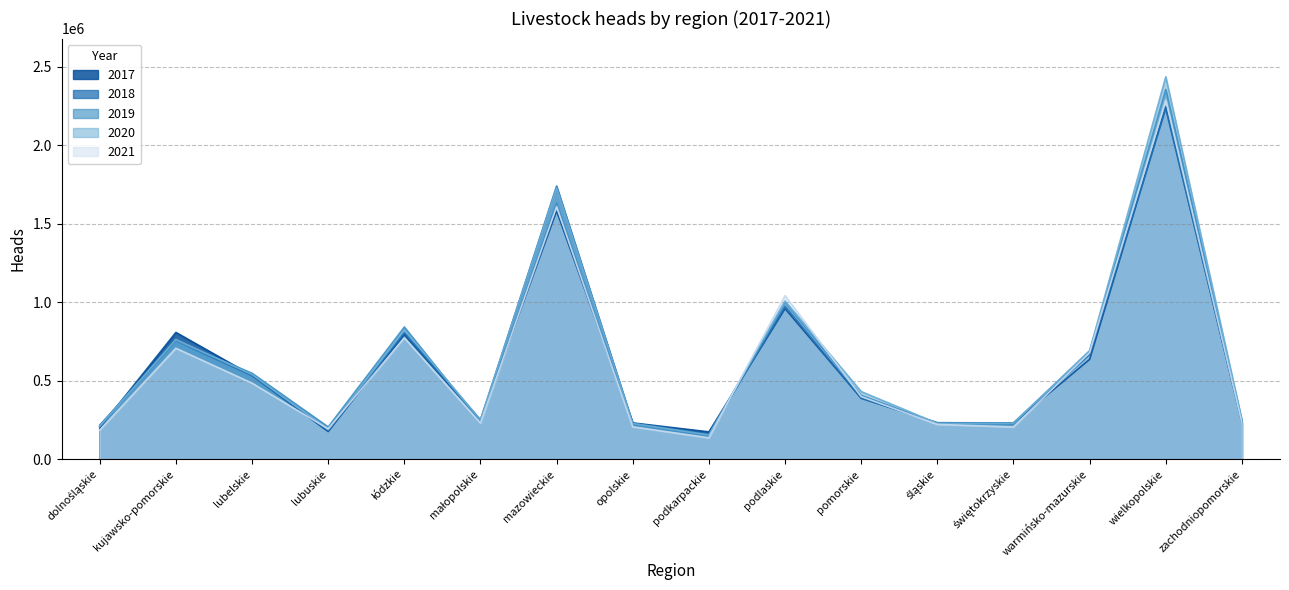

The 2017 series shows 457581 at mazowieckie. True or false?

False